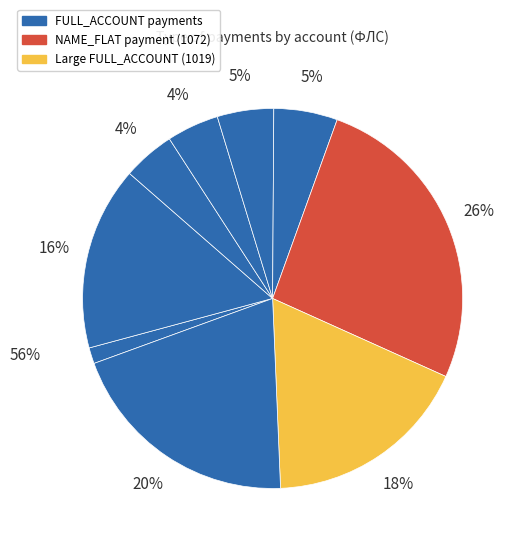

The 3042 slice represents 1% of the pie. True or false?

False